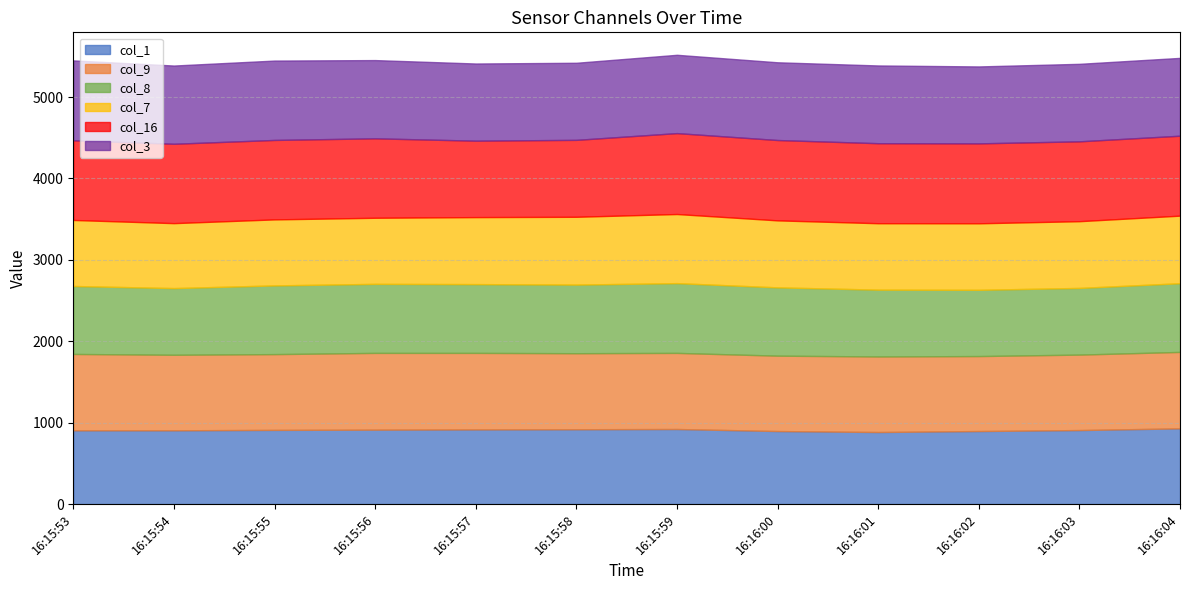

What is the value of the col_9 point at the 4th from the left?

943